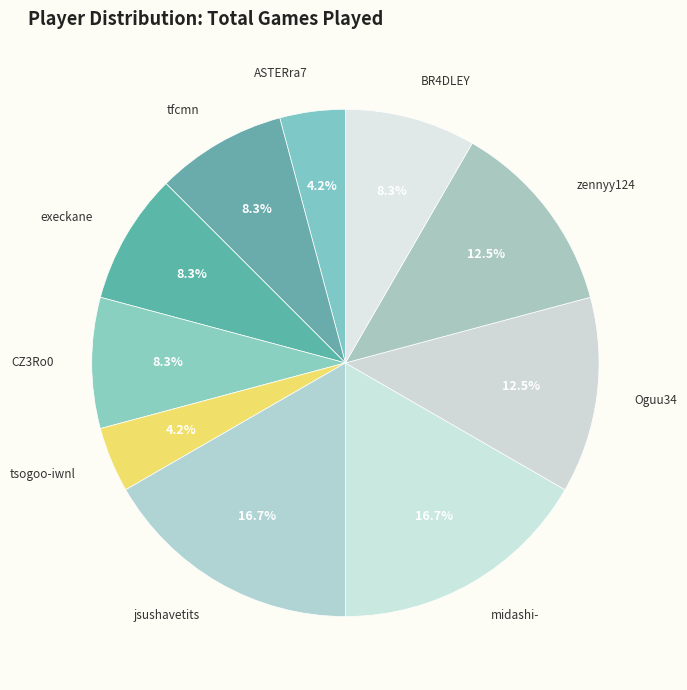

Which has a higher value, zennyy124 or jsushavetits?

jsushavetits